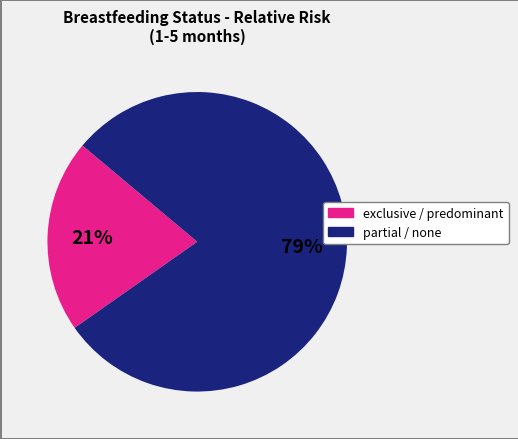

To the nearest percent, what is the average slice percentage?

50%